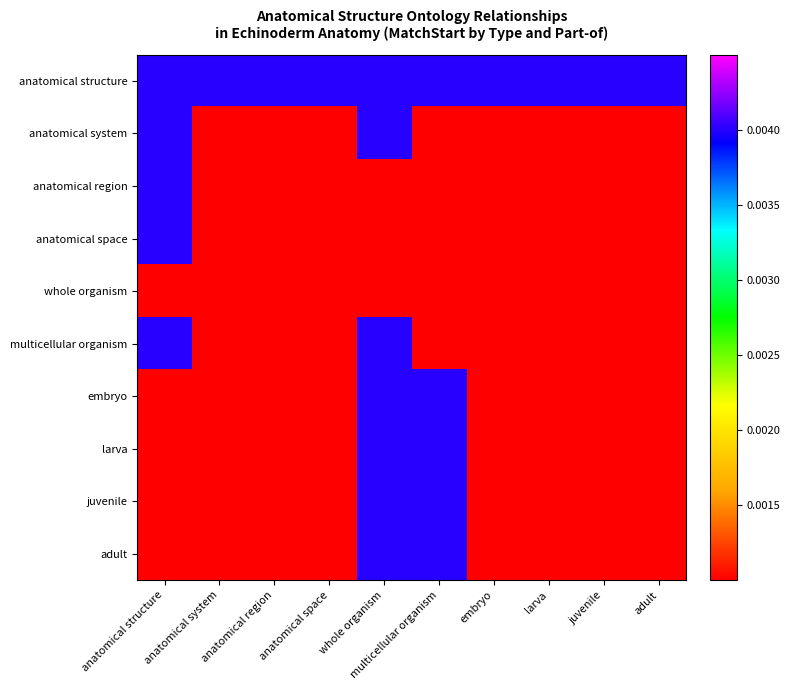

Rank the series by their maximum value, from highest to lowest.

multicellular organism, anatomical structure, adult, larva, anatomical region, anatomical space, embryo, juvenile, anatomical system, whole organism